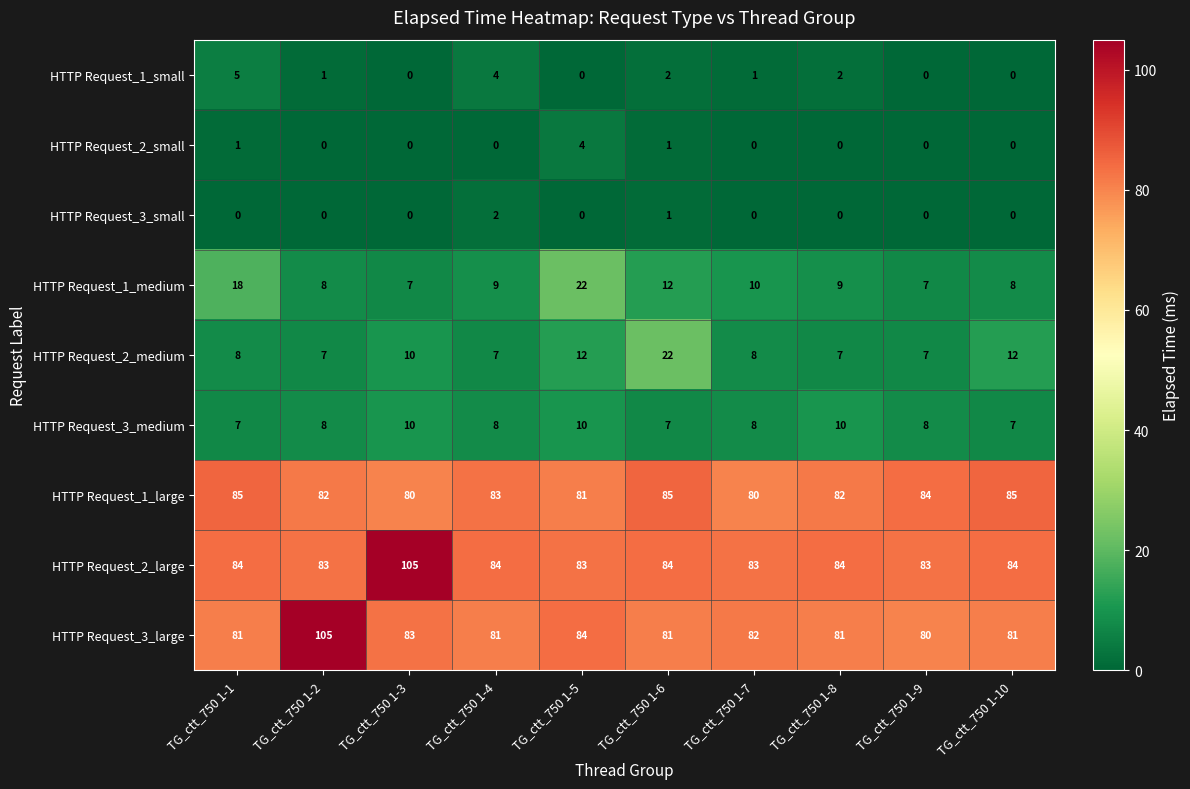

What is the sum of all HTTP Request_3_medium values?

83